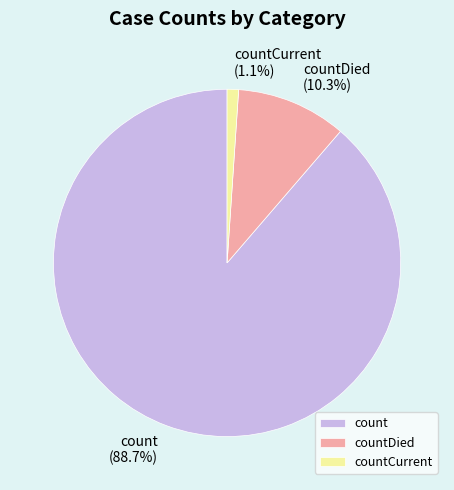

What is the ratio of the value at countDied to the value at count?

0.1